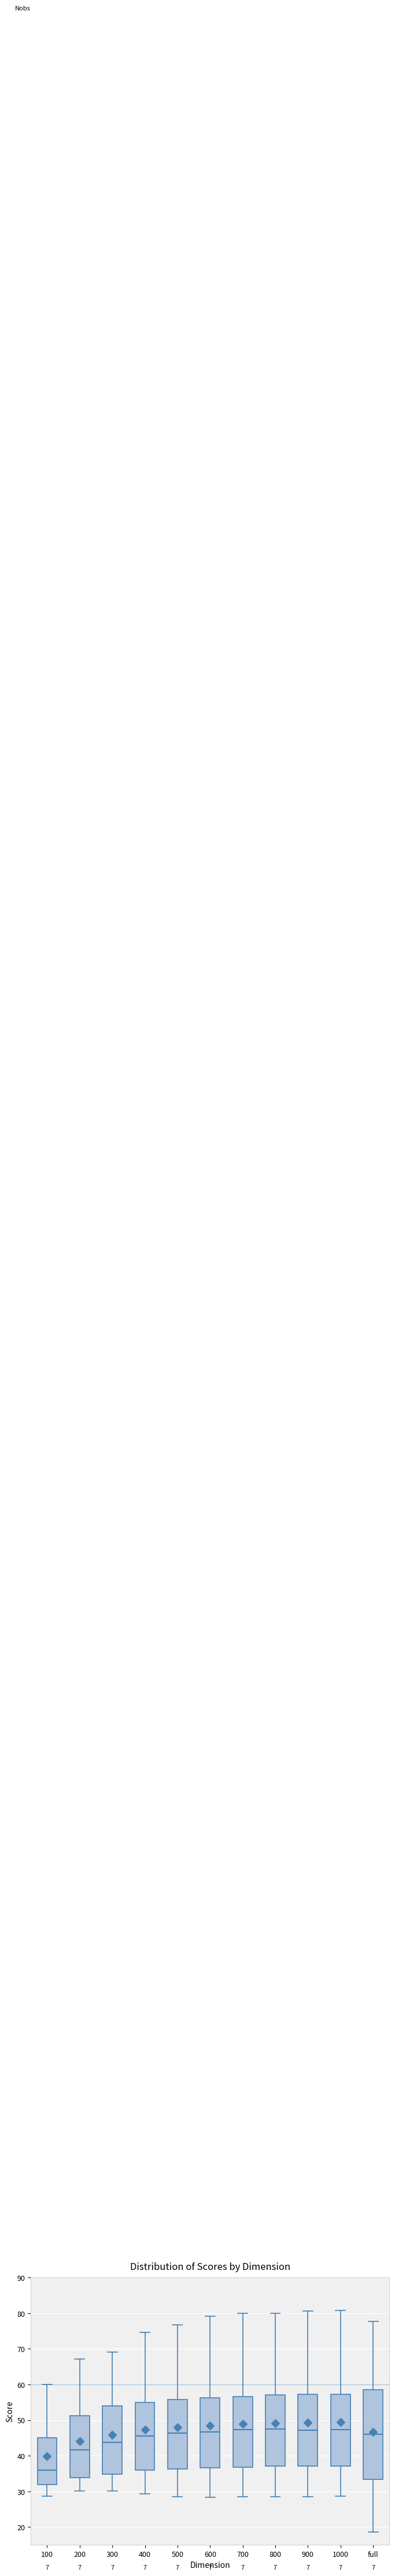

Which box is the tallest, from its lower edge to its upper edge?

full